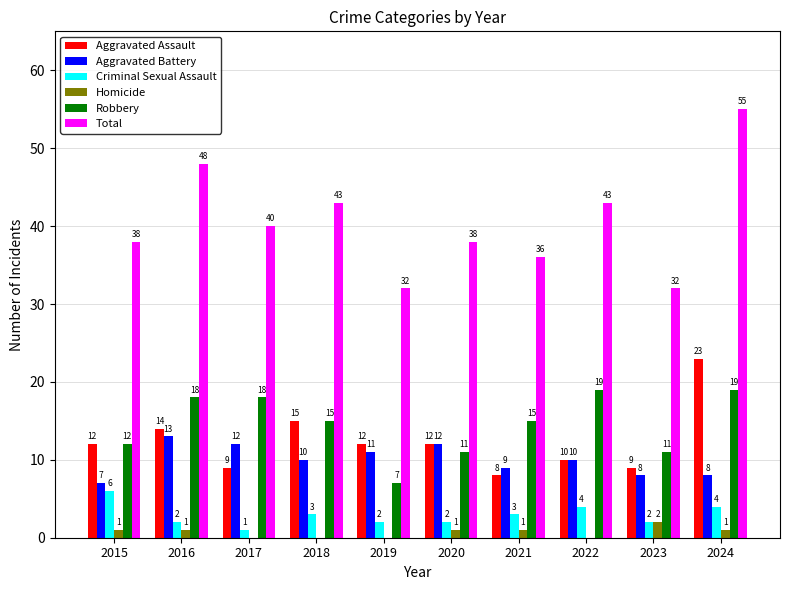

Which series changed the most between 2015 and 2017?

Robbery